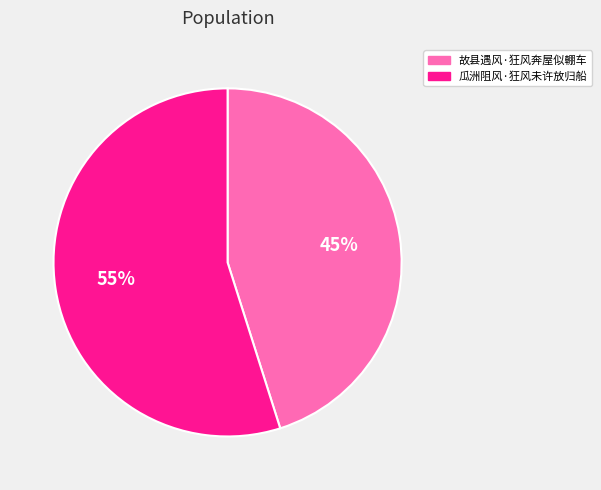

What is the smallest slice in the pie chart?

故县遇风·狂风奔屋似輣车